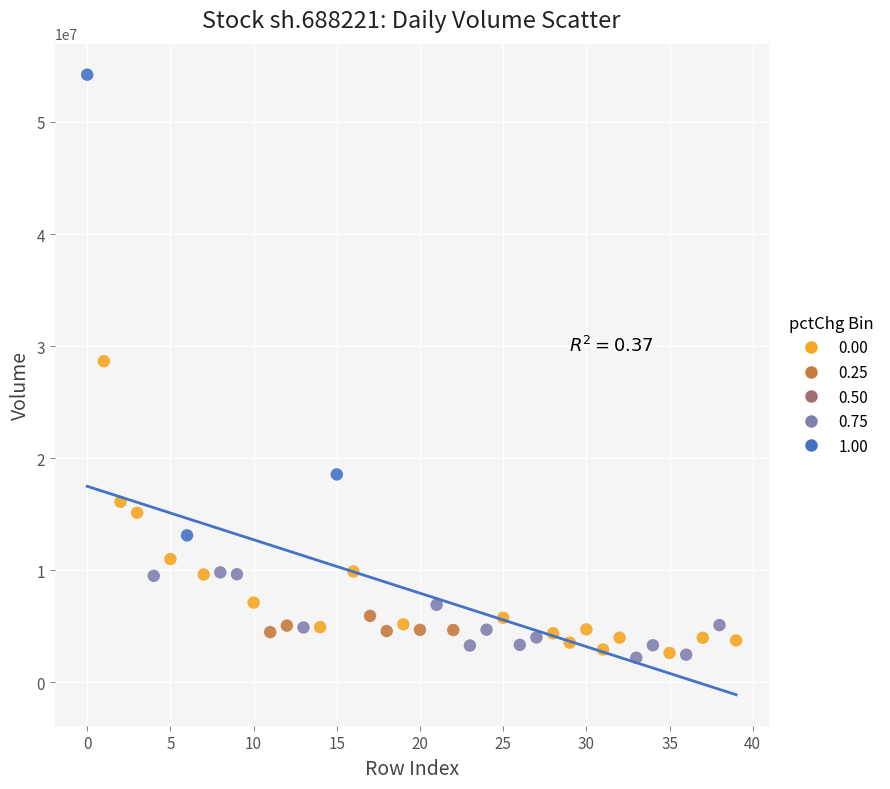

Which series has the widest spread of Y values?

1.00